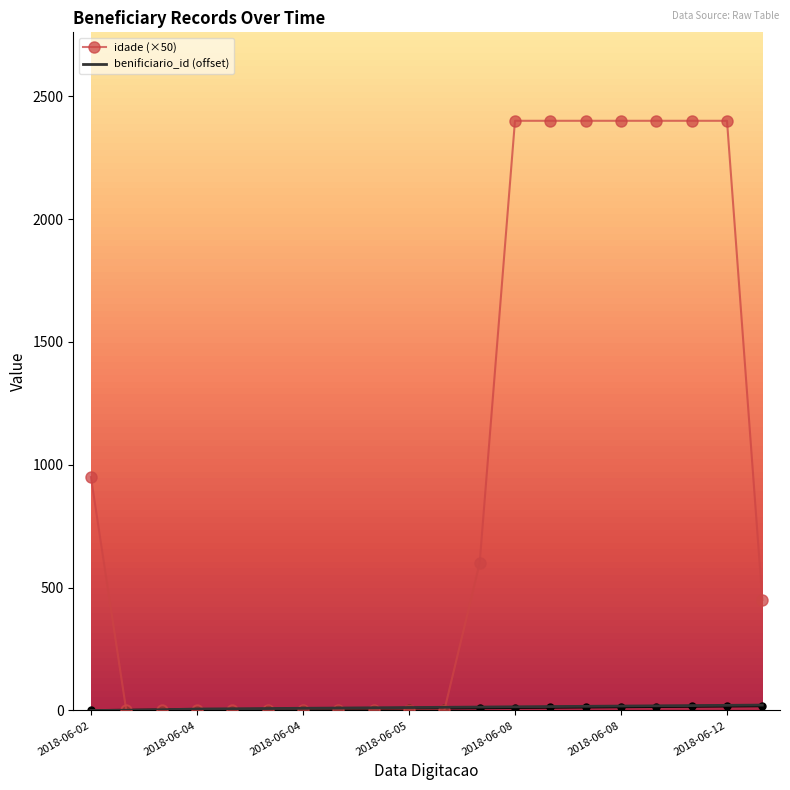

What is the difference between the highest and lowest values at 14?

2383